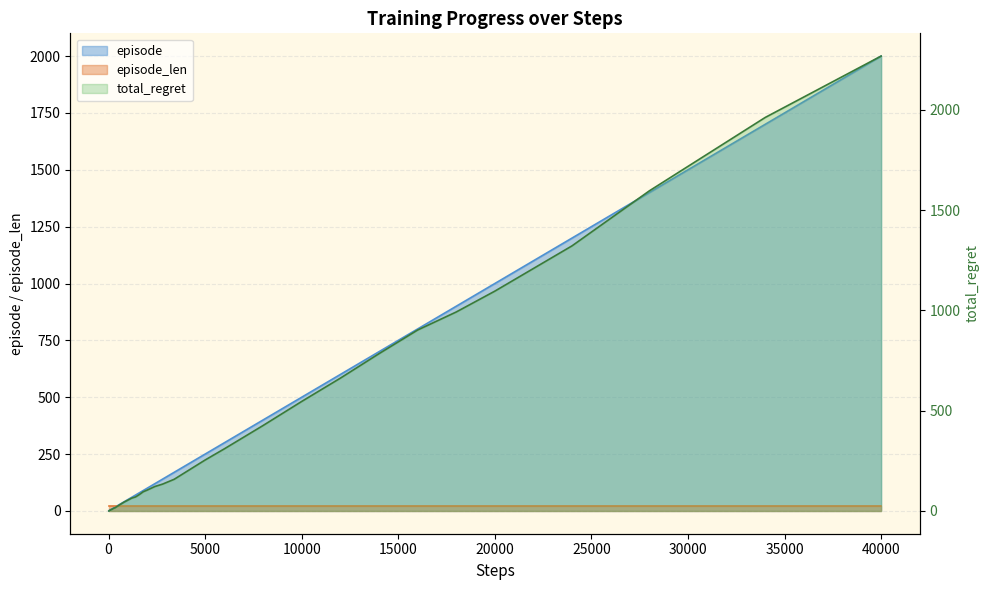

The value at 34 is 1708. True or false?

False